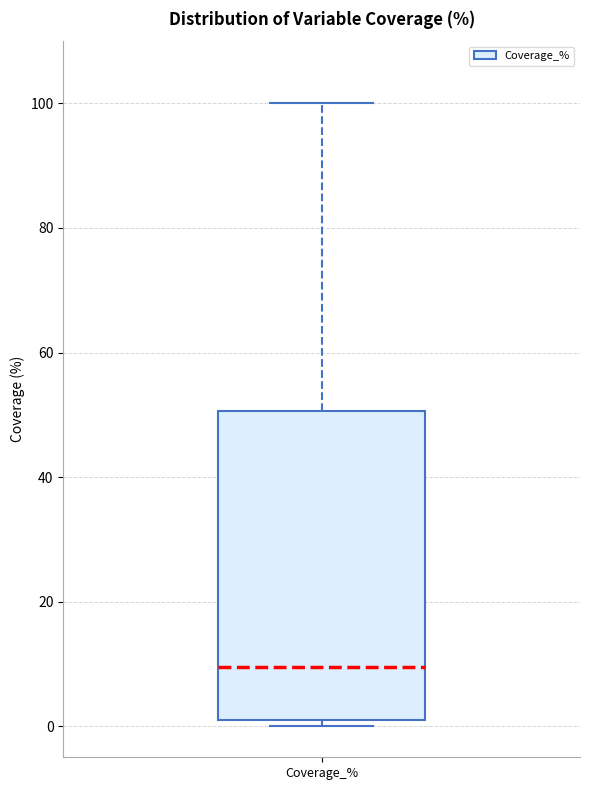

Transcribe this box plot: give where the median line is, the range the box spans, and where the two whiskers end, as read against the y-axis. The values are not printed on the chart, so give them approximately, as read against the axis.

median 10, box 0 to 50, whiskers 0 (just below the box's lower edge) to 100